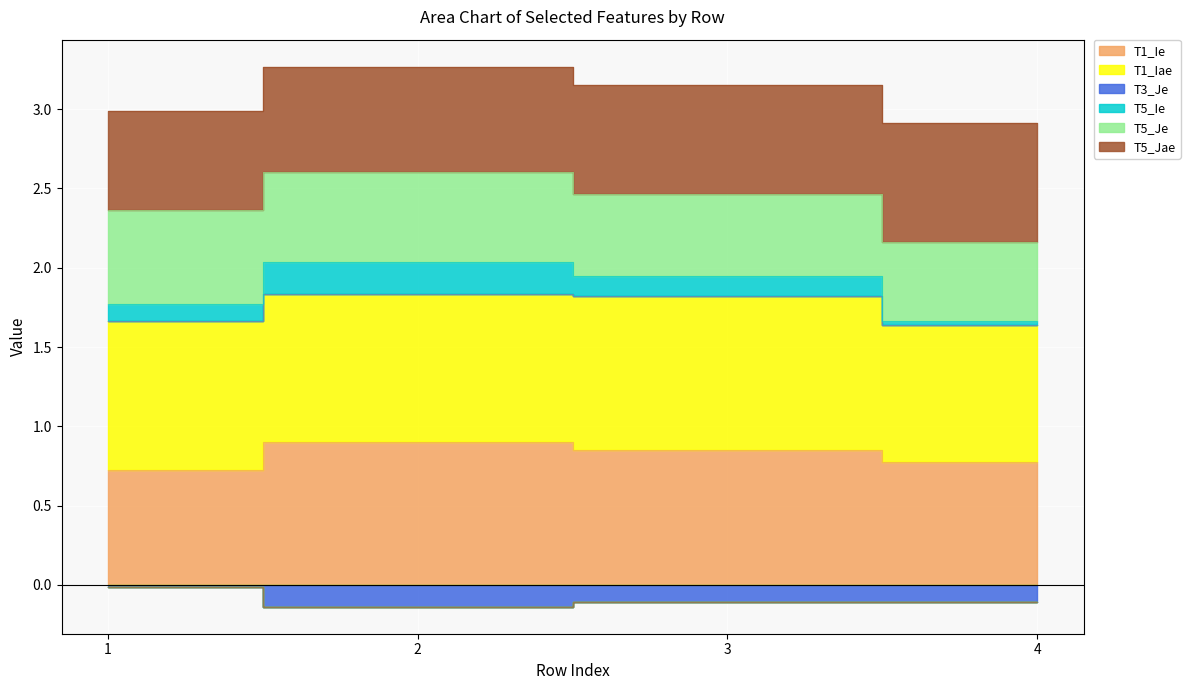

Which series changed the most between 2 and 4?

T5_Ie